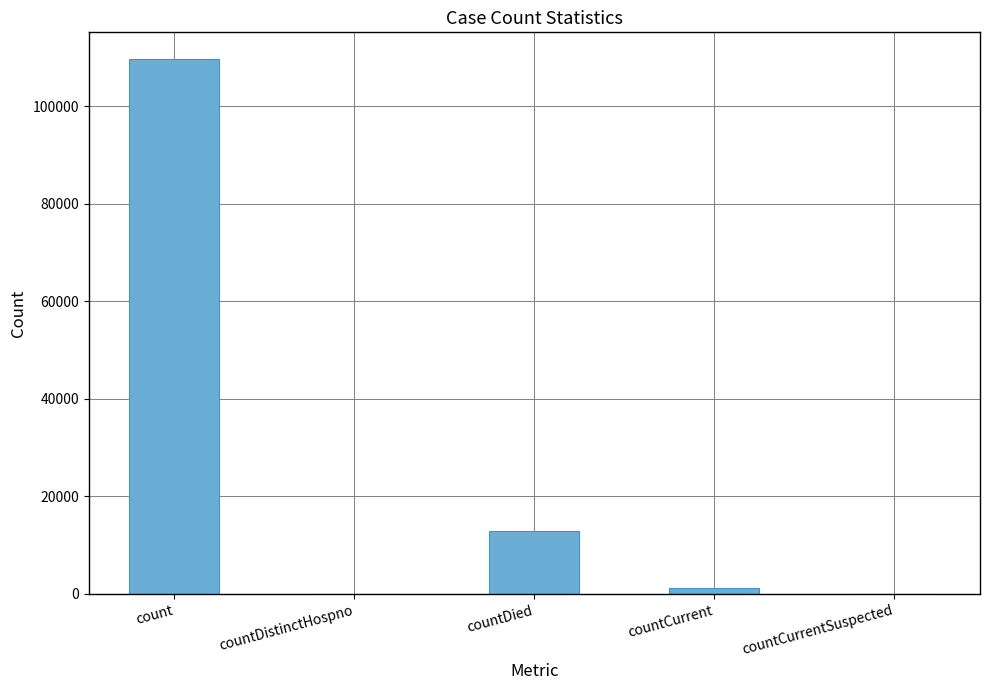

At which label does the data first exceed 1275?

count